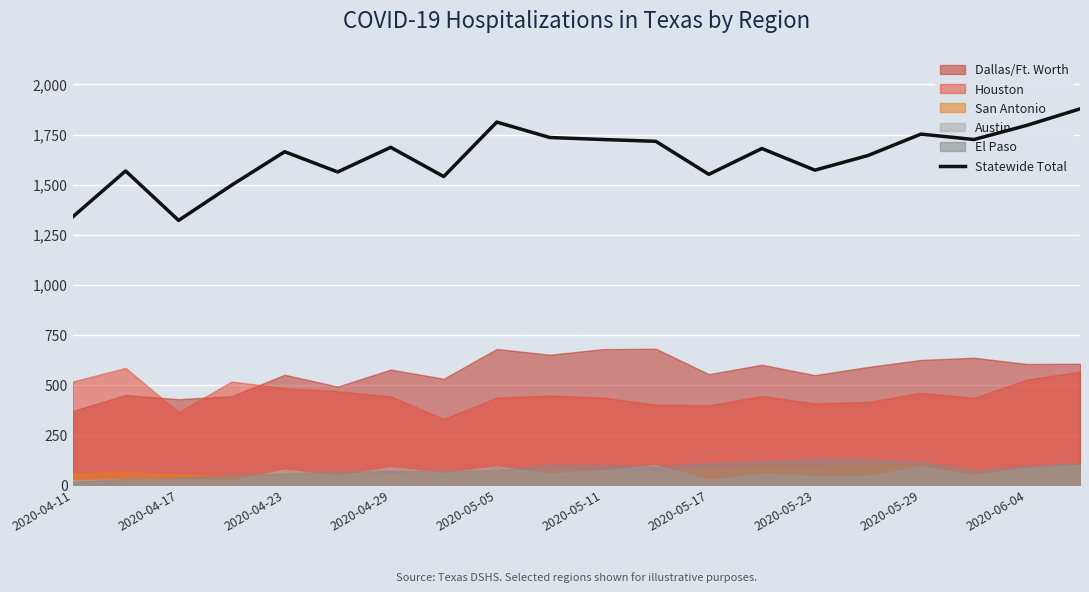

The value of Statewide Total at 2020-05-11 is 1725. True or false?

True